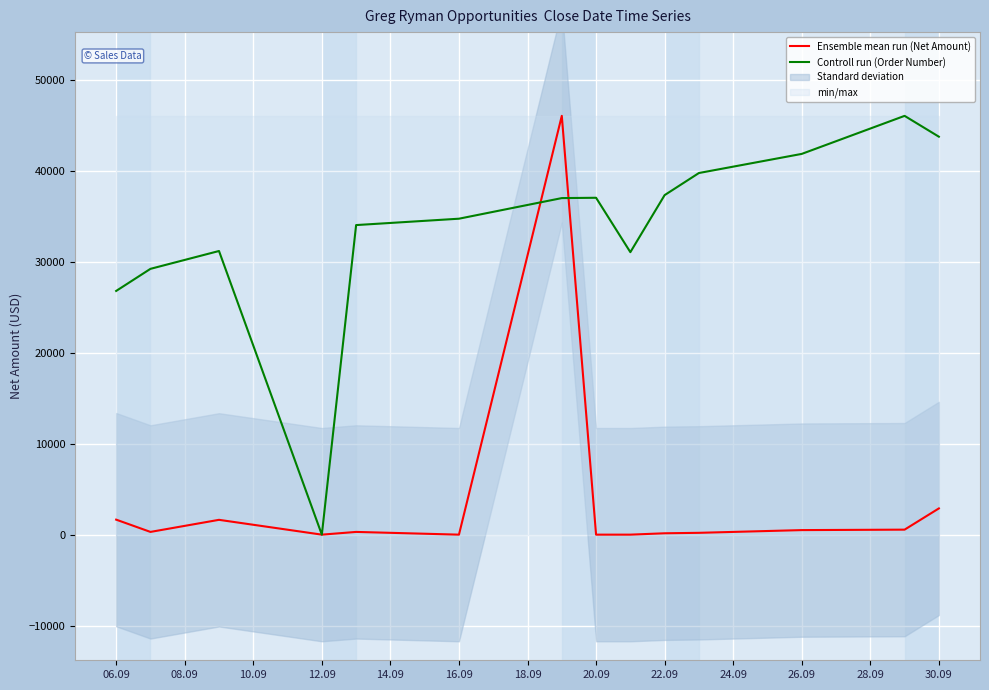

The value of Ensemble mean run (Net Amount) at 16.09 is -31213.5. True or false?

False